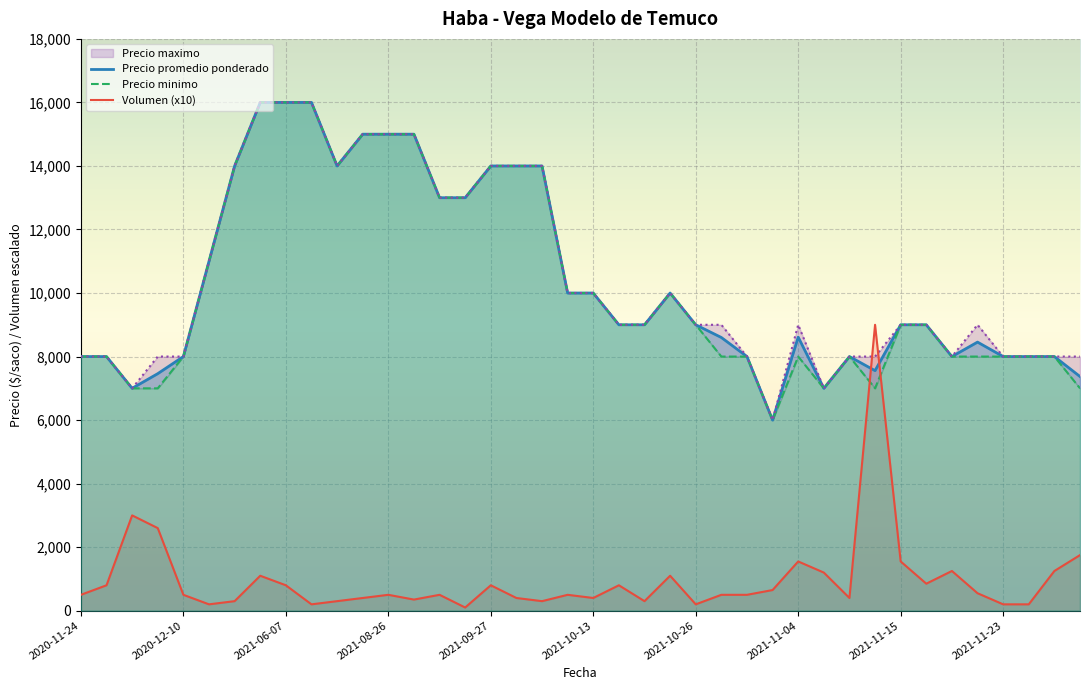

Is it true that Precio maximo equals 16000 at 2021-06-08?

True